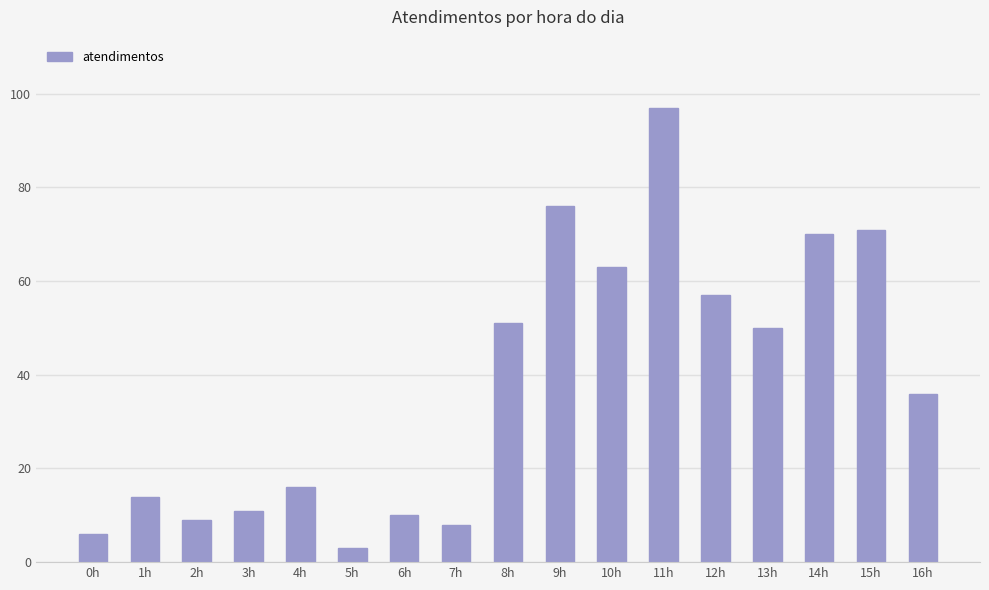

The chart shows a value of 12 at 7h. True or false?

False